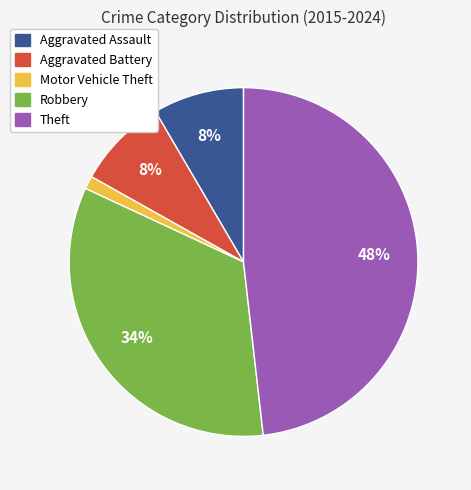

Does any single category account for the majority?

No